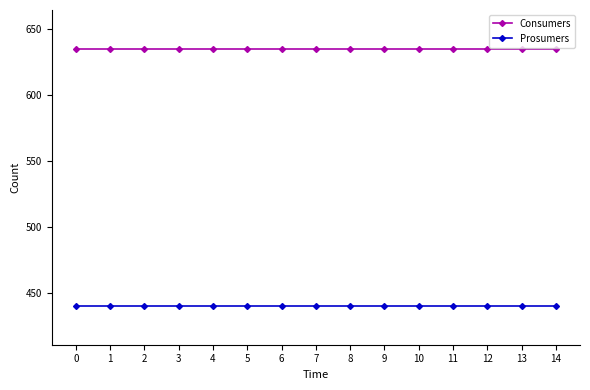

Is this an area chart (filled region under the line)?

No